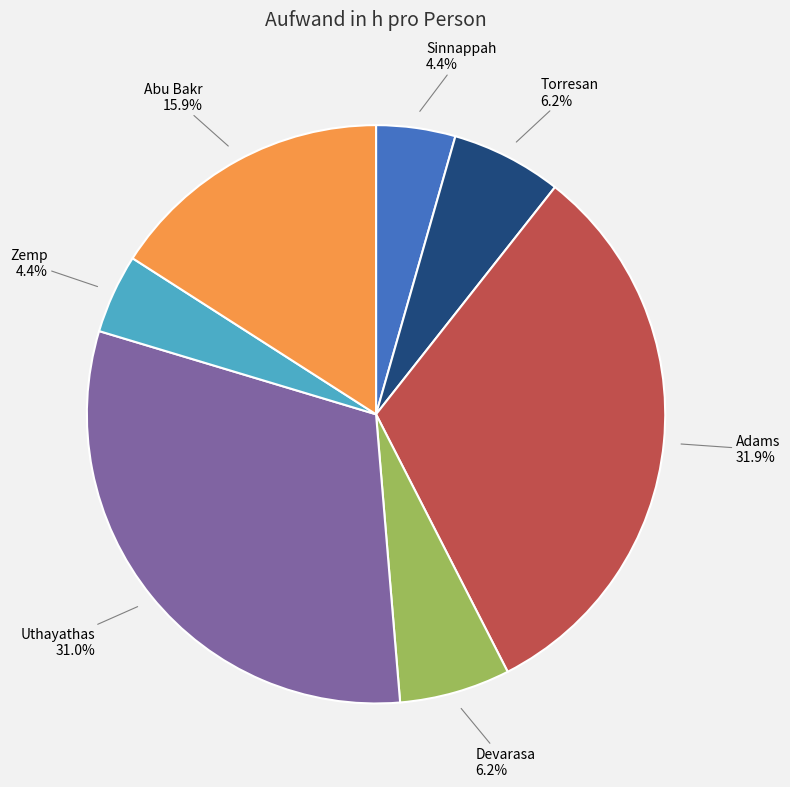

Is there any slice that represents more than half of the pie?

No